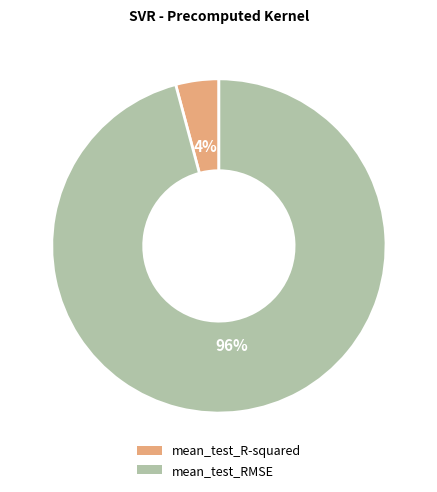

Do mean_test_RMSE and mean_test_R-squared together represent more than half of the pie?

Yes